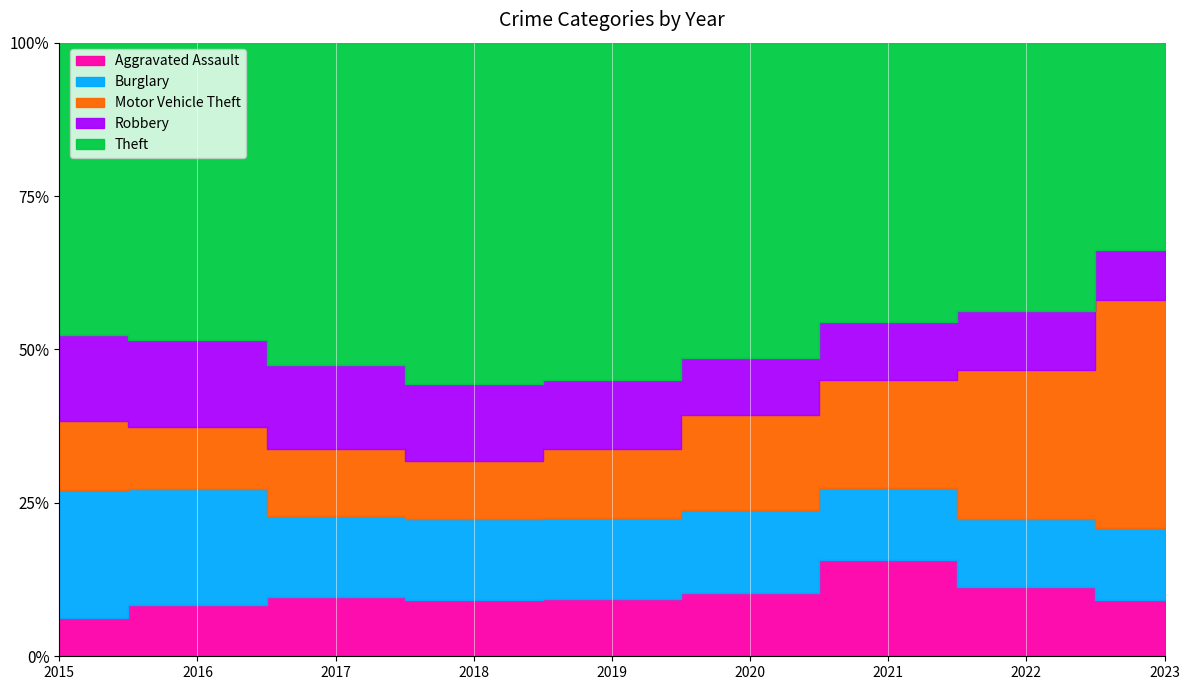

What is the highest value of the Robbery series?

381